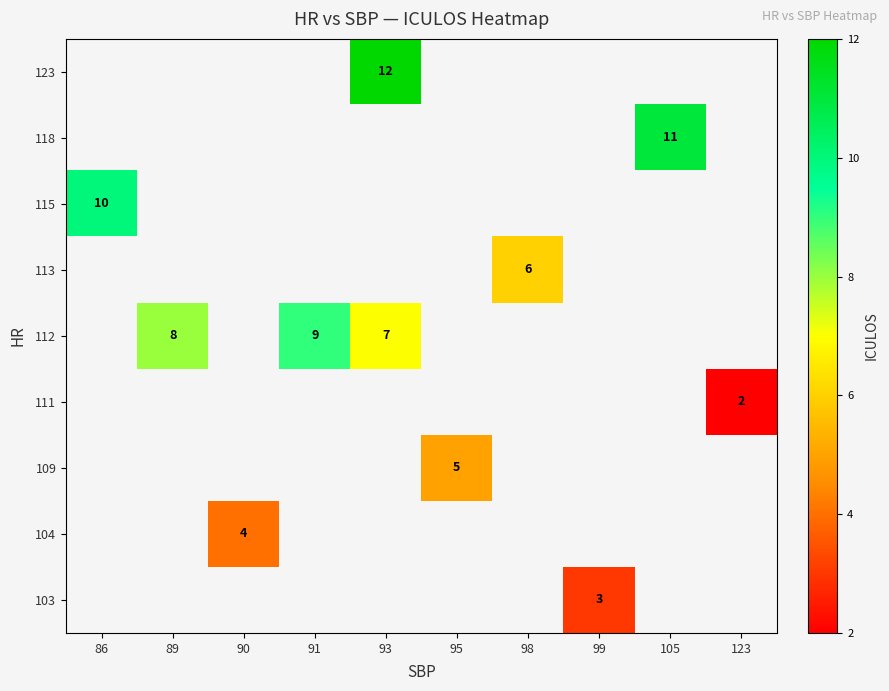

What is the greatest value displayed?

12.0